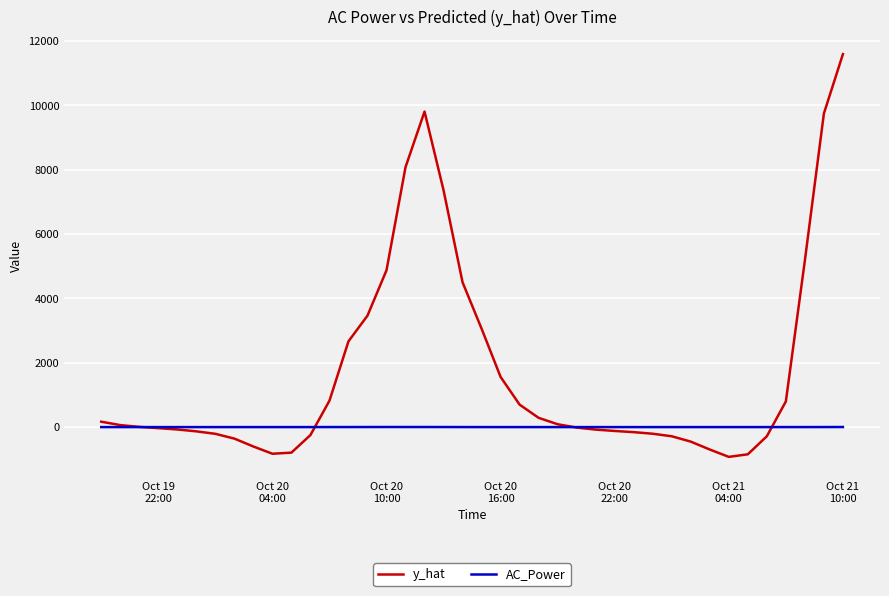

What are all the series names shown in the legend?

y_hat, AC_Power